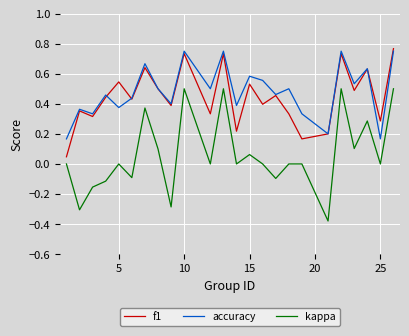

Which series has the largest range (max minus min)?

kappa